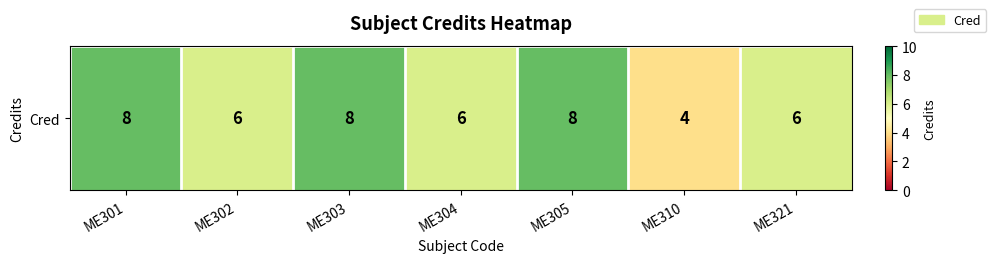

Approximately how many times larger is the value at ME310 compared to ME304?

0.7